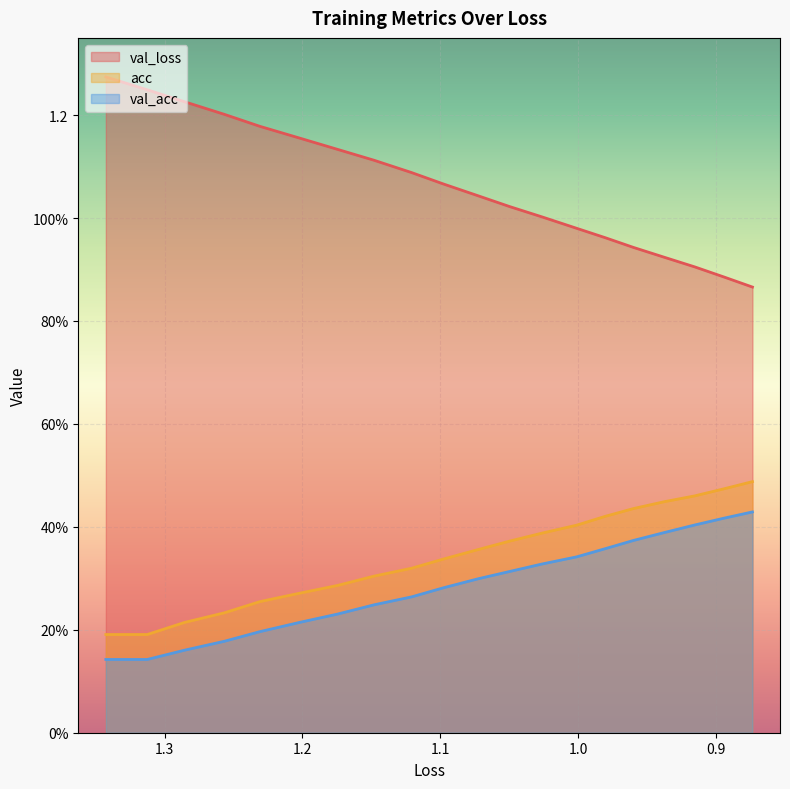

What is the sum of all loss values?

21.2